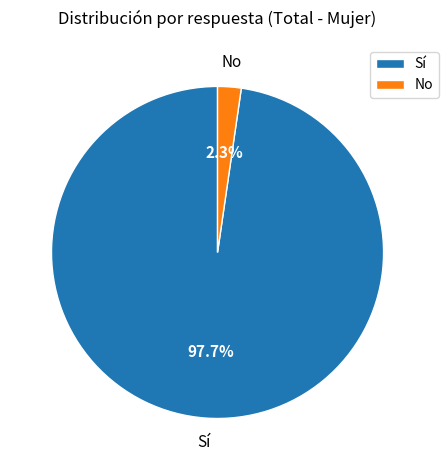

Do Sí and No together represent more than half of the pie?

Yes